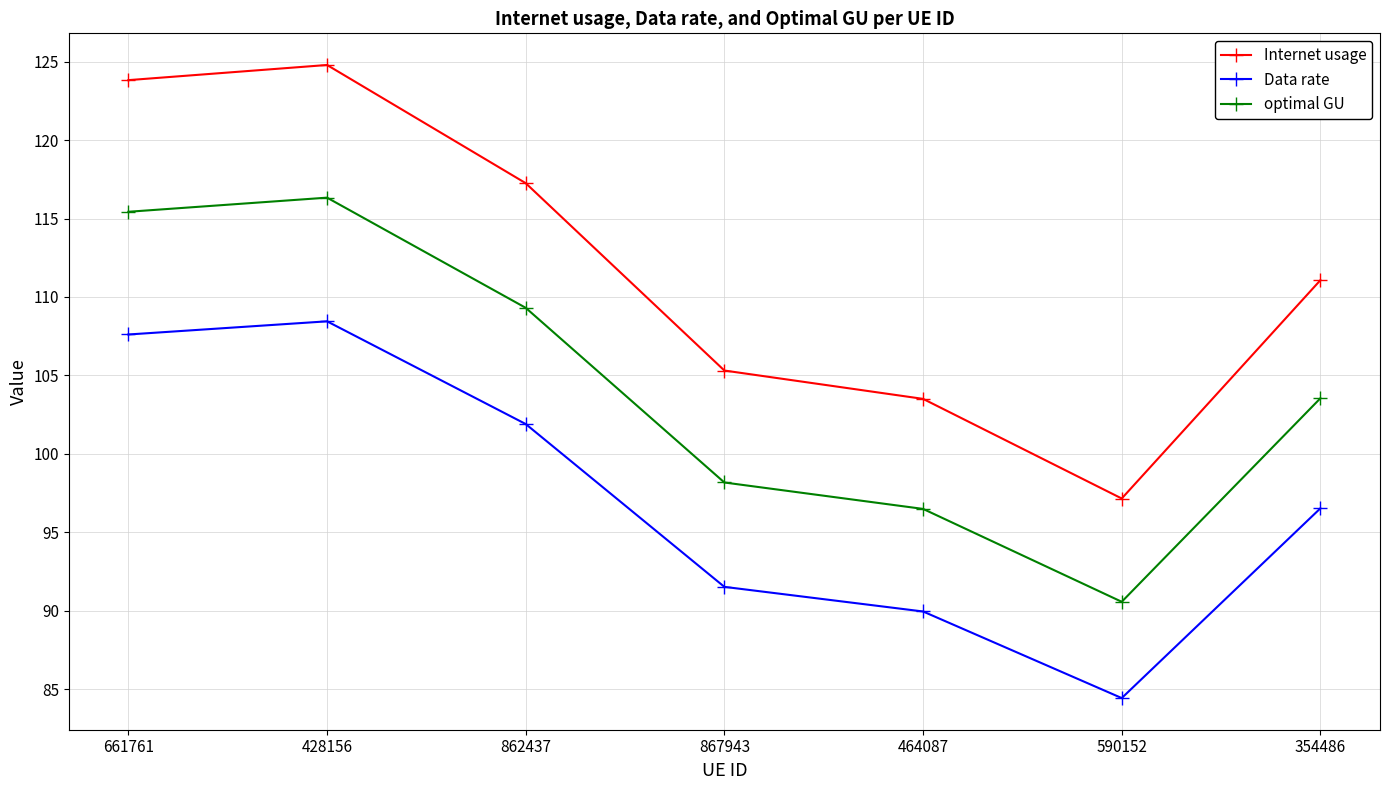

Is the value of Data rate at 428156 greater than the value of optimal GU at 428156?

No